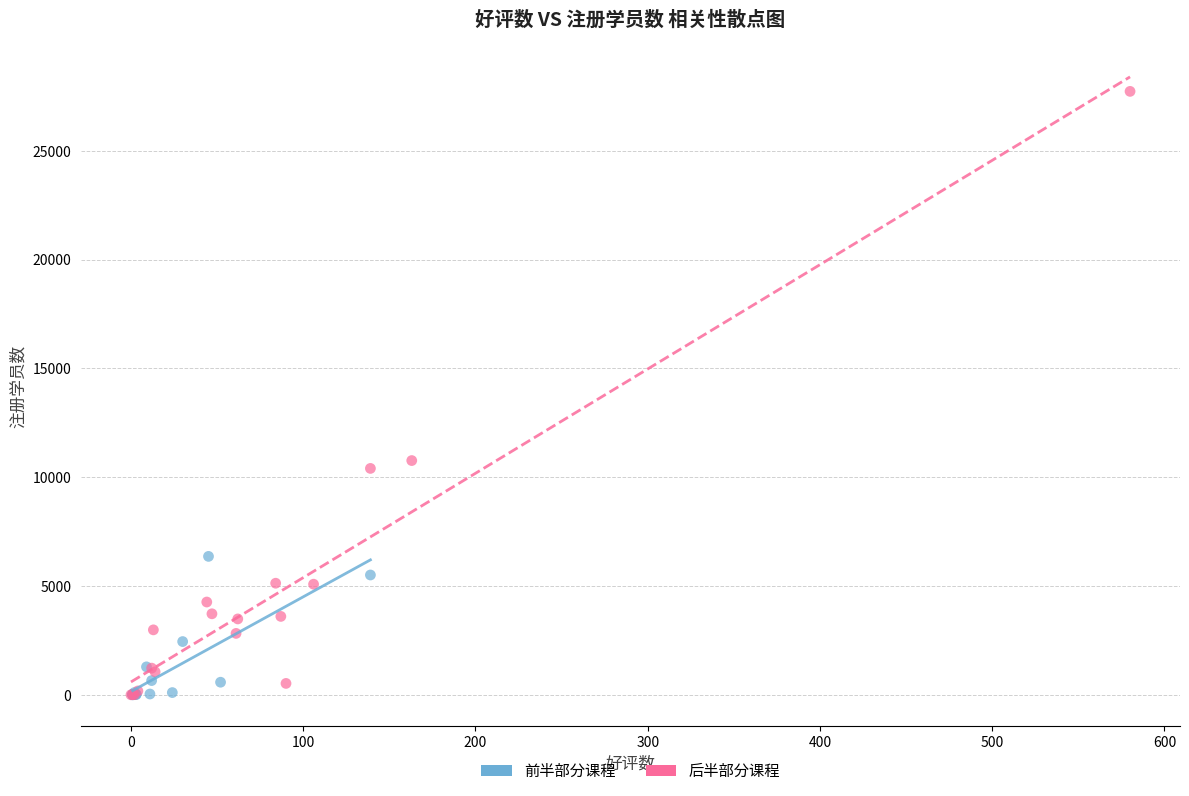

Which series reaches the maximum Y coordinate?

后半部分课程